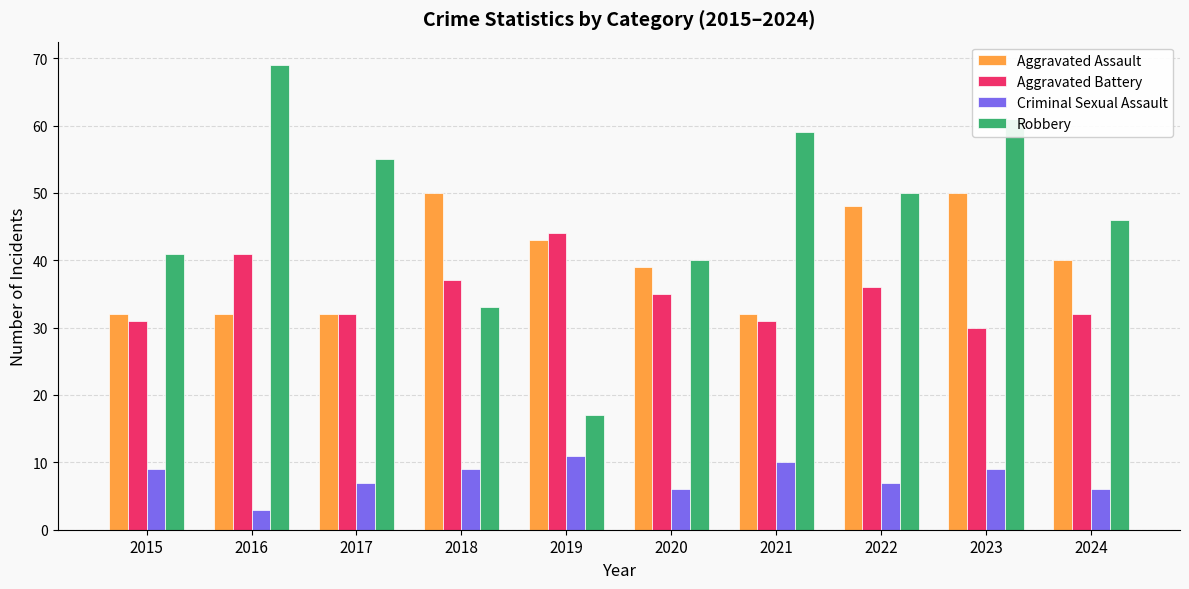

Between 2015 and 2024, which series saw the biggest shift?

Aggravated Assault